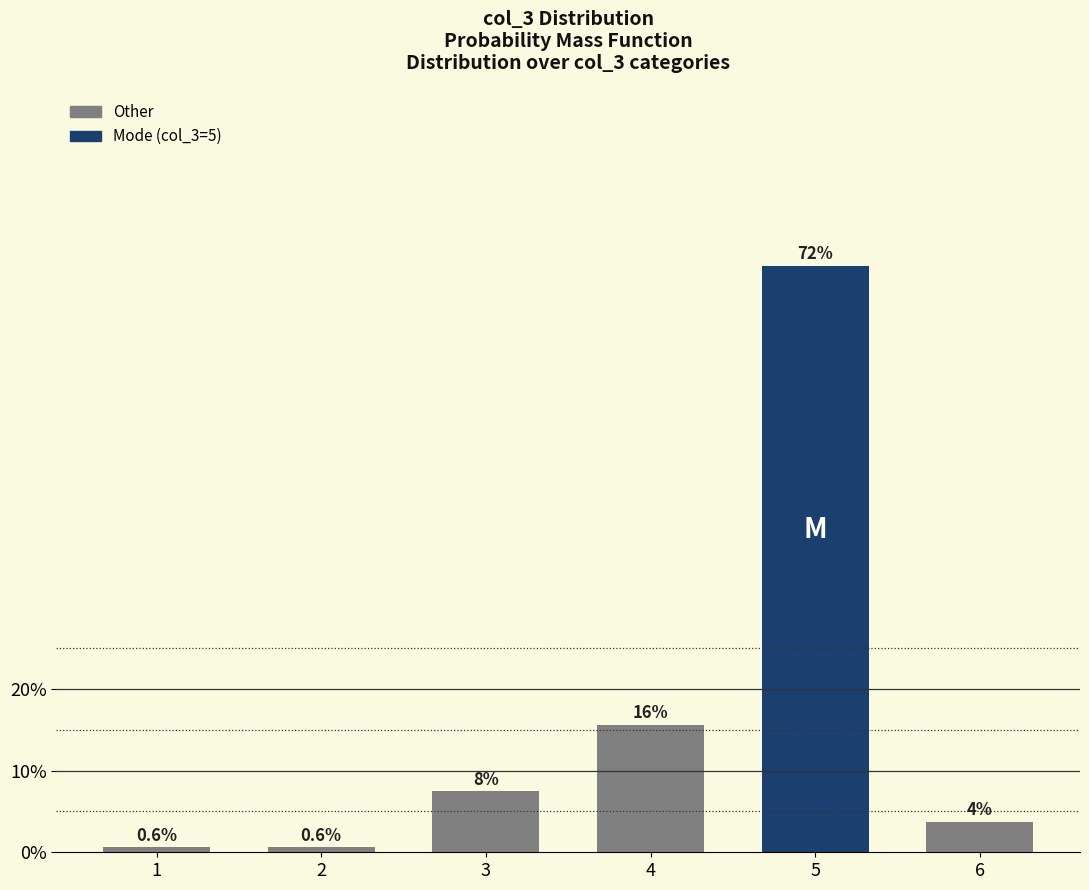

Are the bars grouped side by side (vs. stacked)?

No